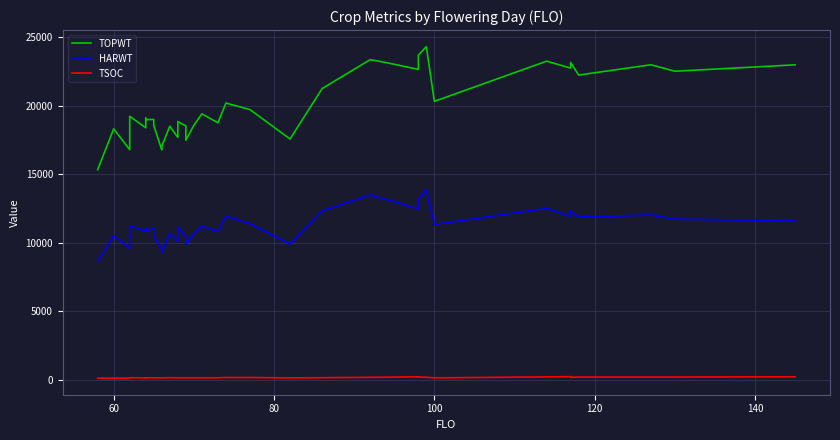

What is the minimum value shown in the chart?

114